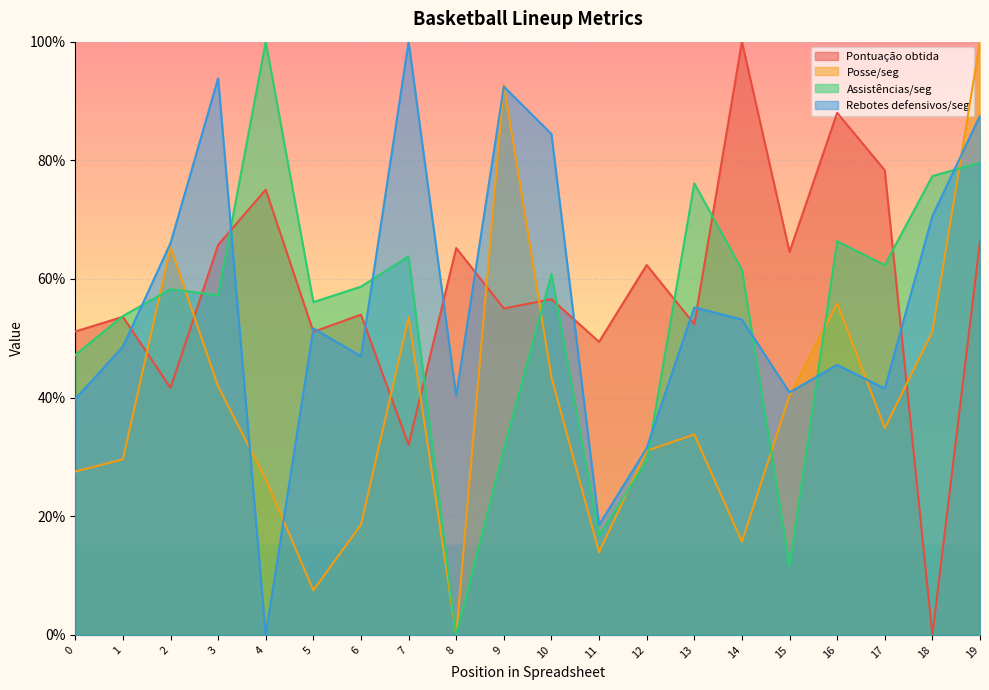

What is the difference between the maximum and minimum values in the Posse/seg series?

1.0